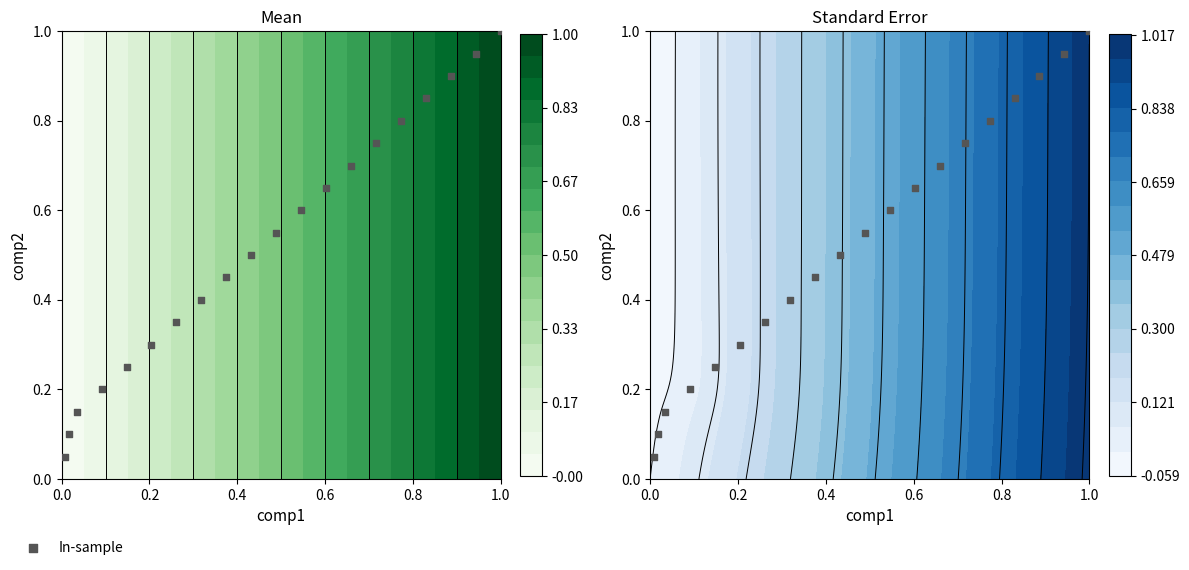

The value at 14 is 0.2. True or false?

False